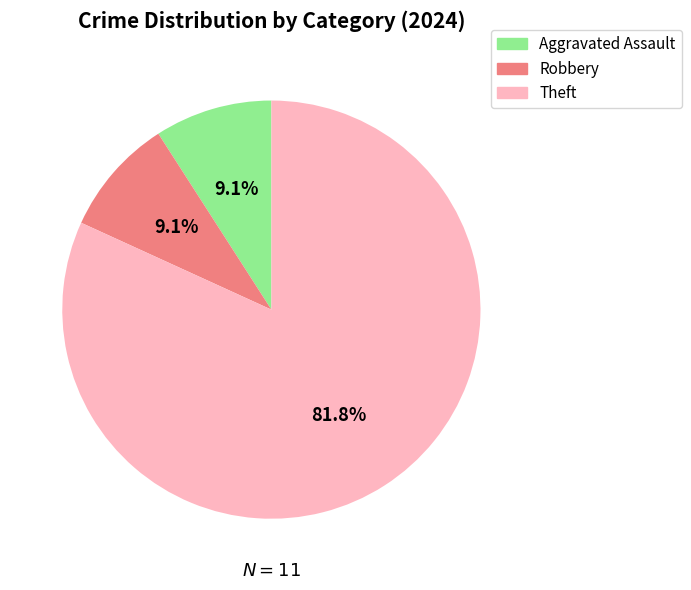

Is there a majority slice in this chart?

Yes